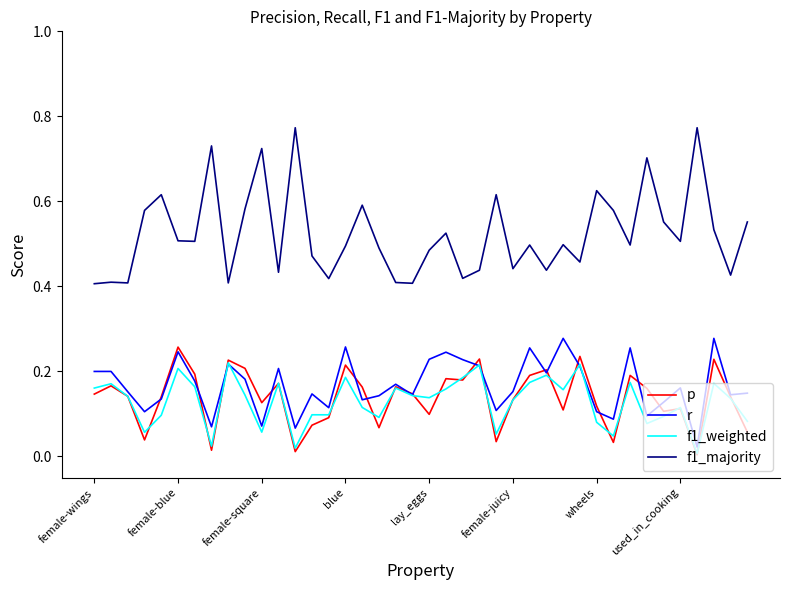

Which series has the largest total across all categories?

f1_majority